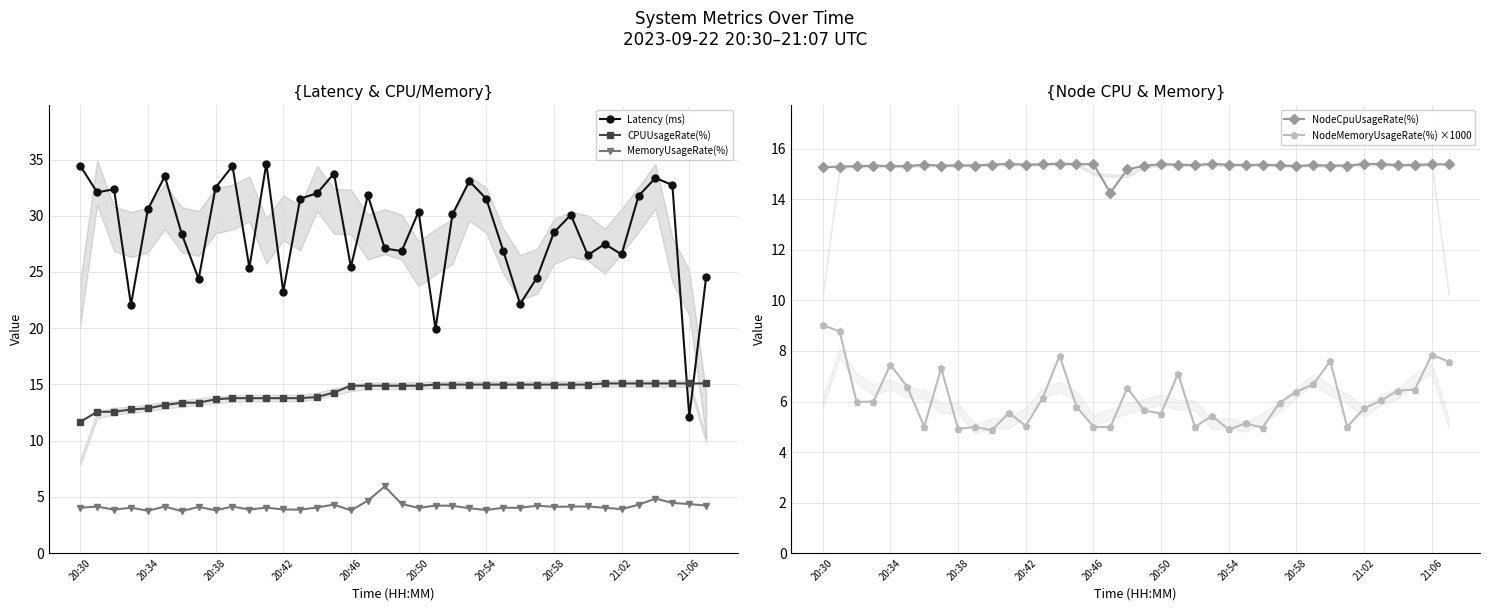

Is the value of MemoryUsageRate(%) at 18 greater than the value of Latency (ms) at 14?

No